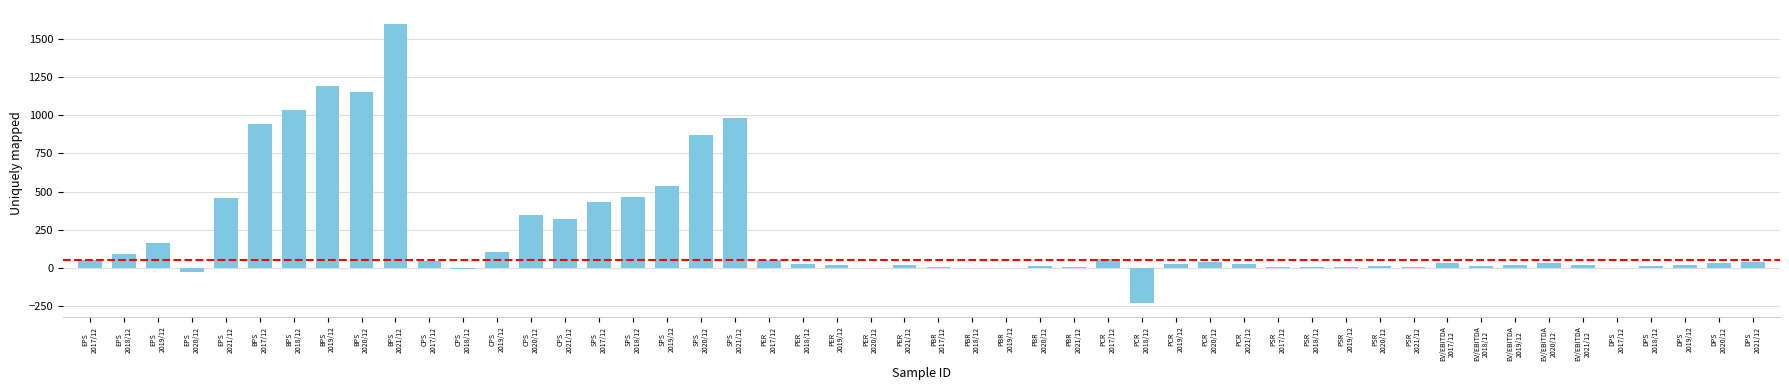

What is the greatest value displayed?

1598.0